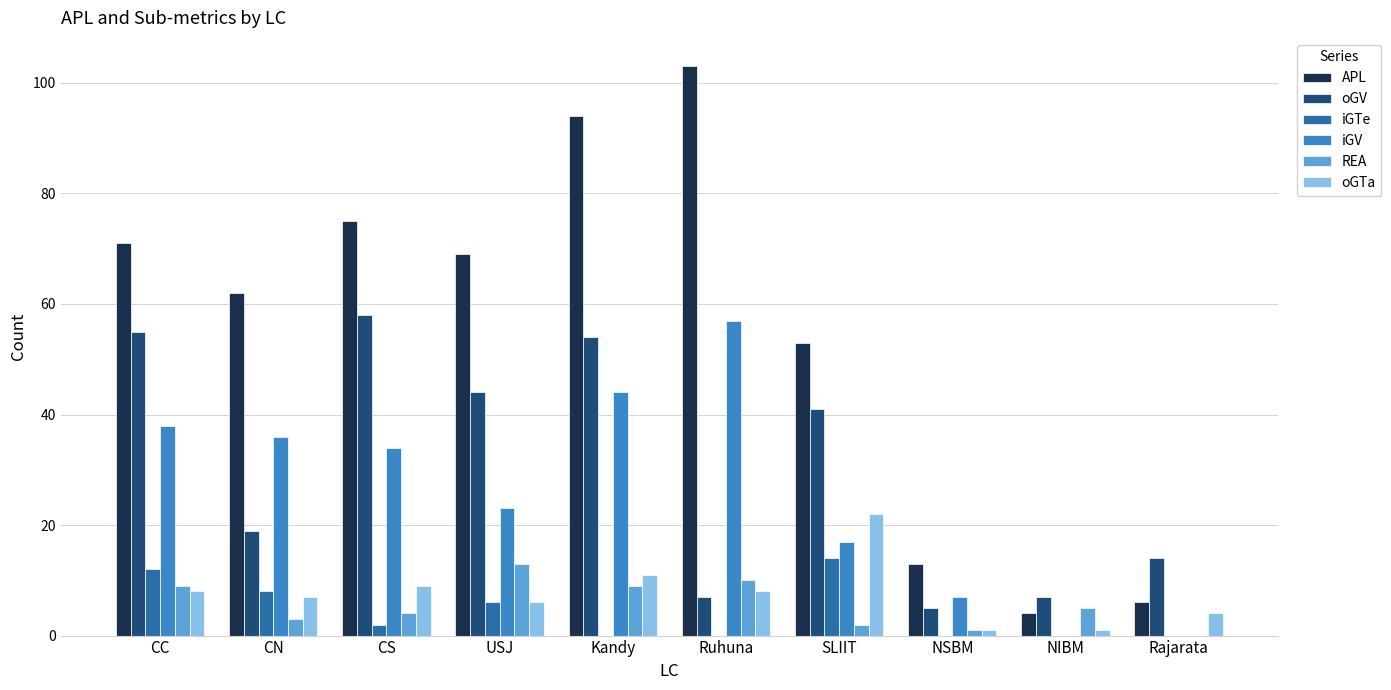

How many groups of bars are there?

10